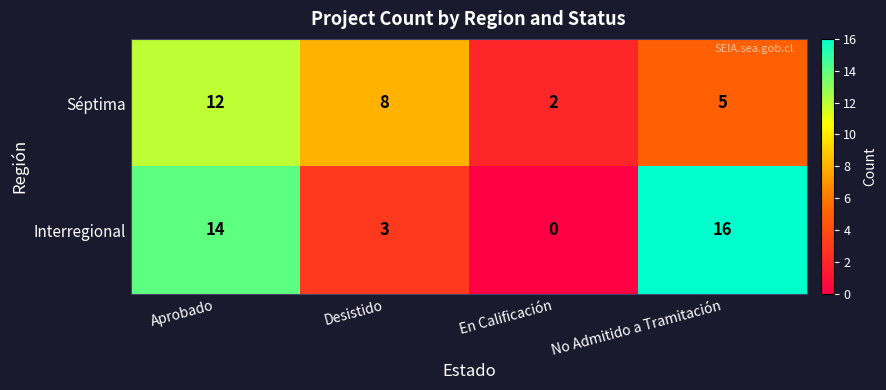

At Aprobado, list the series in order from smallest to largest.

Séptima, Interregional